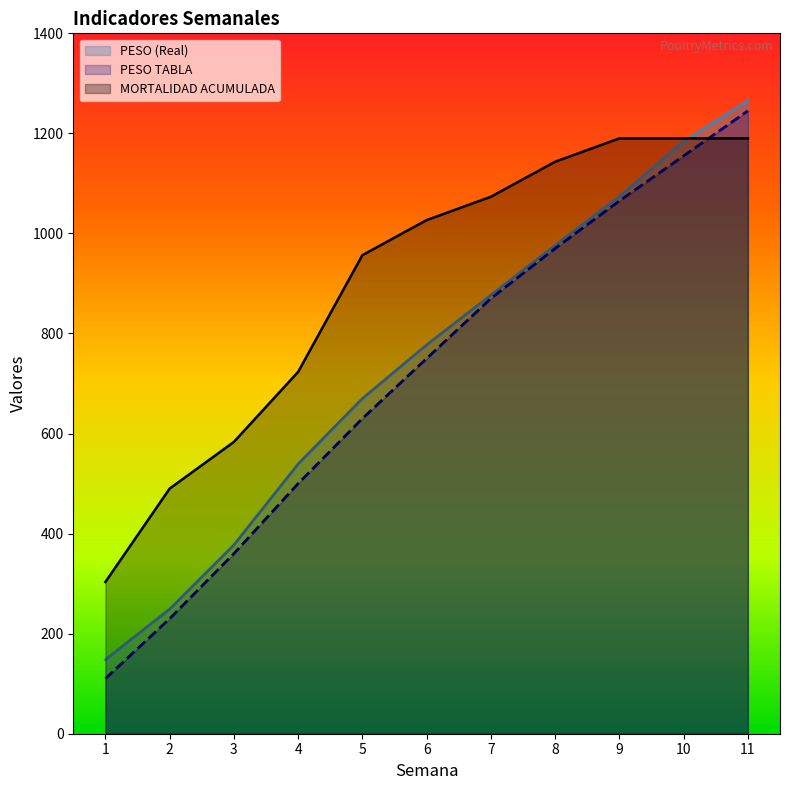

What is the value of the PESO (Real) point at the 8th from the left?

976.1